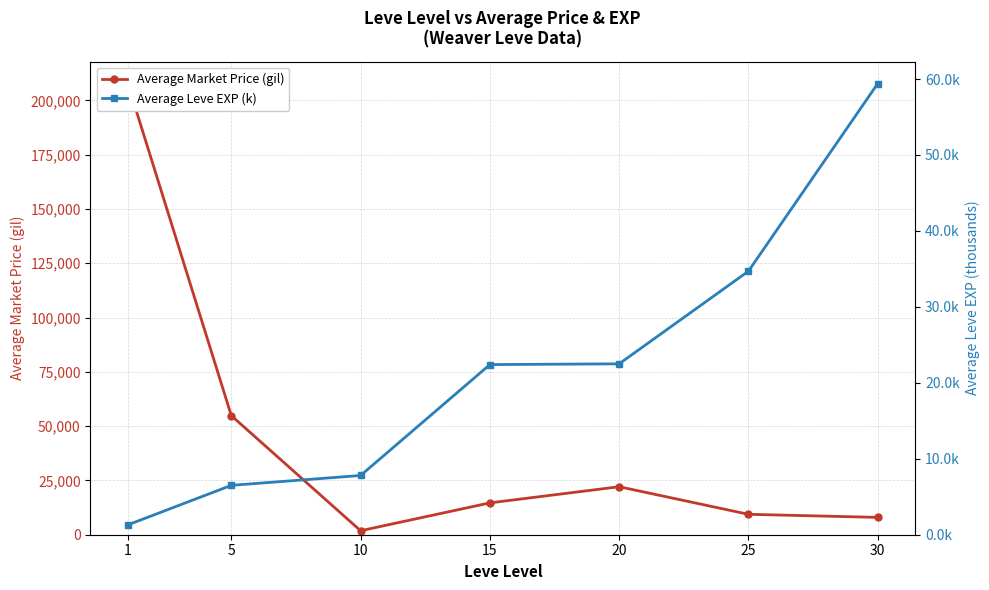

Which category has the lowest value in the Average Market Price (gil) series?

10